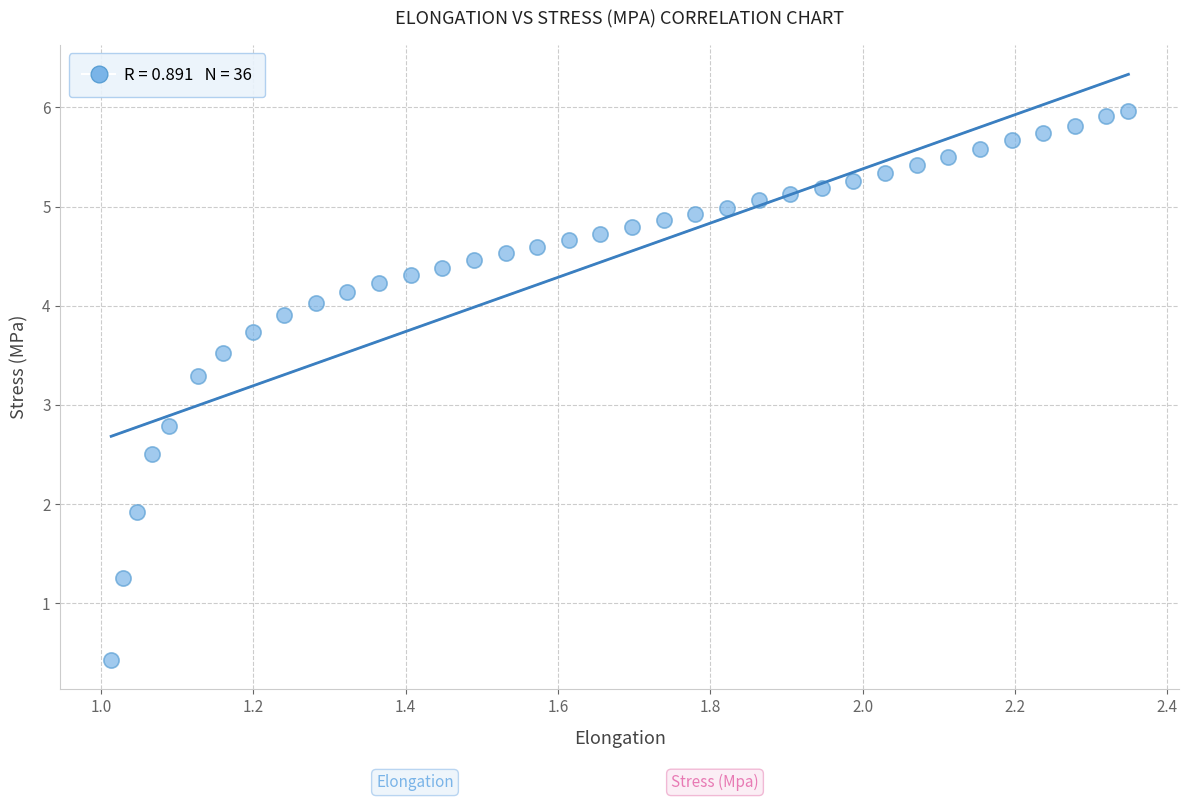

What is the range of Y values (max minus min)?

5.5